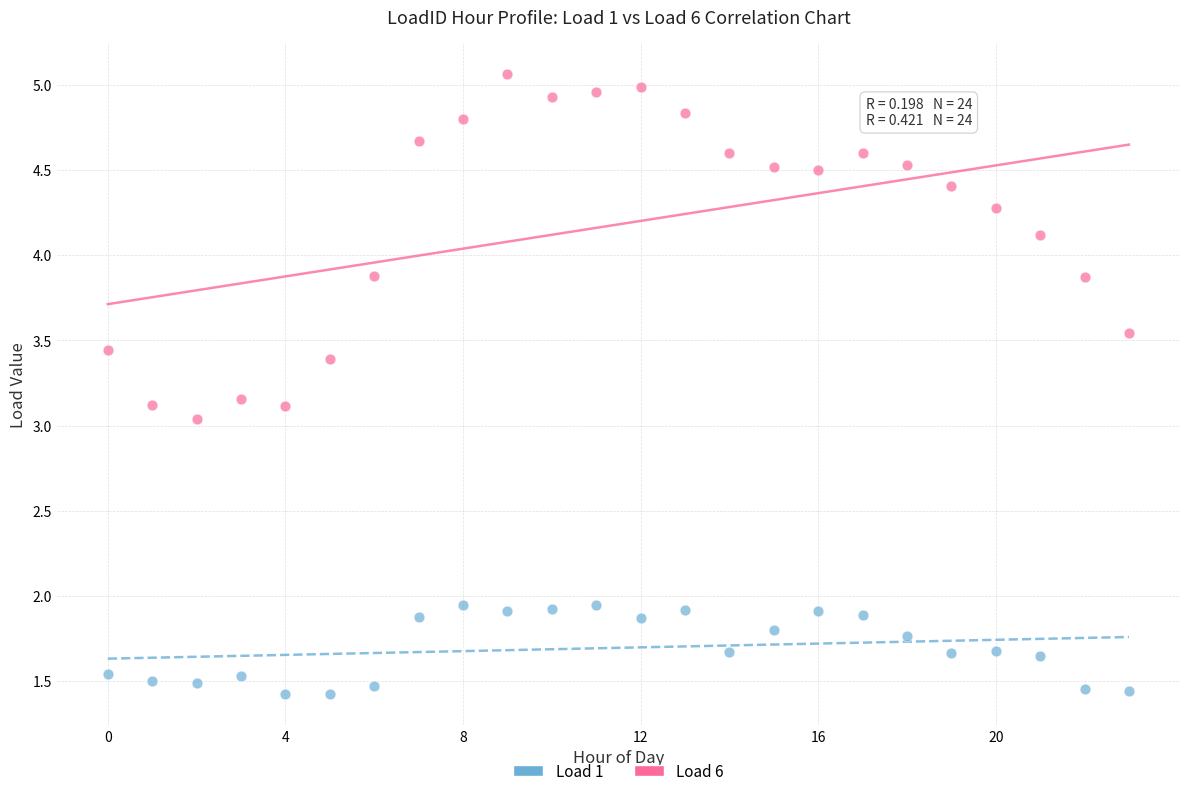

Across all data points, what is the range of Y values (max minus min)?

3.6